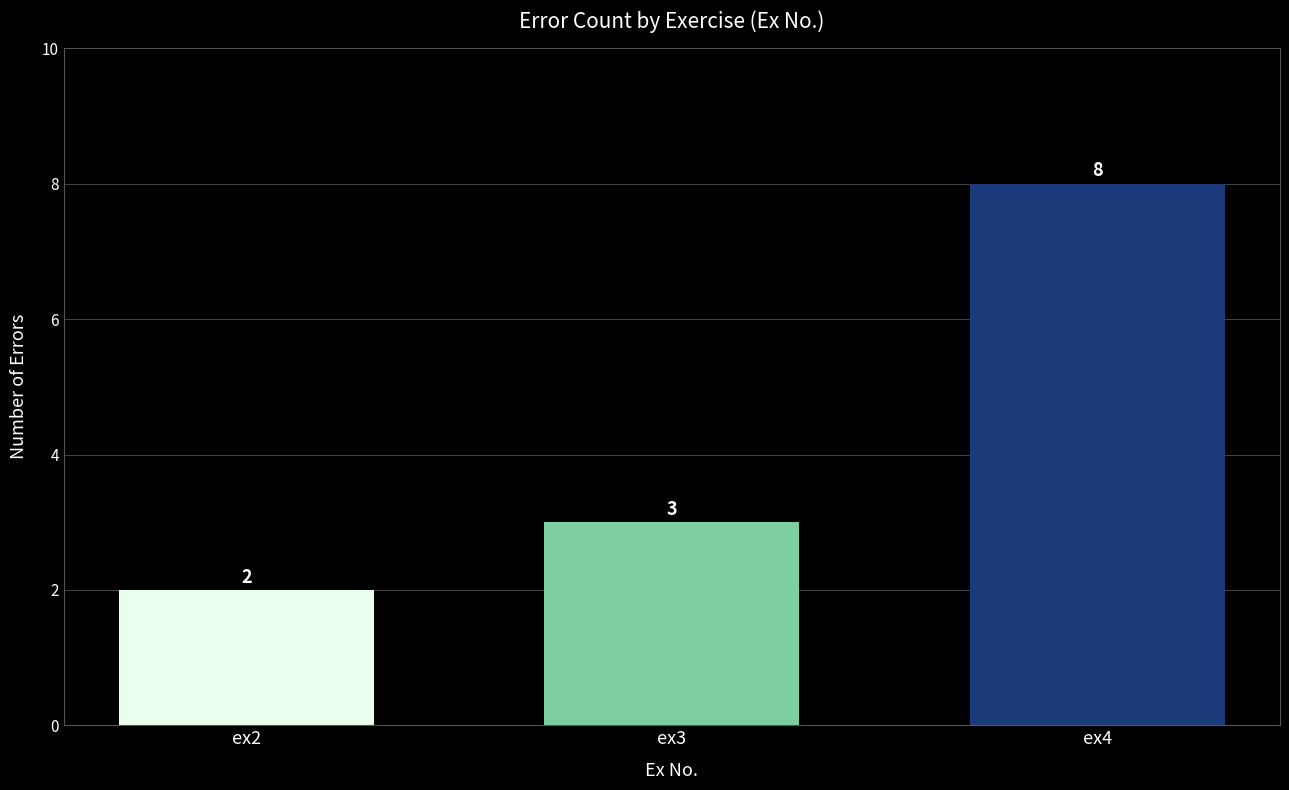

What is the value of the 1st bar from the left?

2